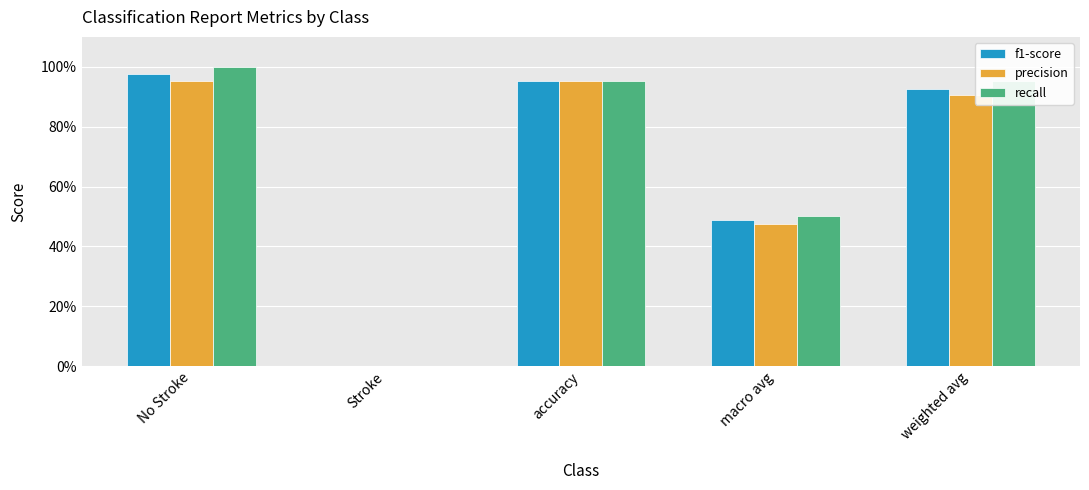

Which series has the widest spread of values?

recall